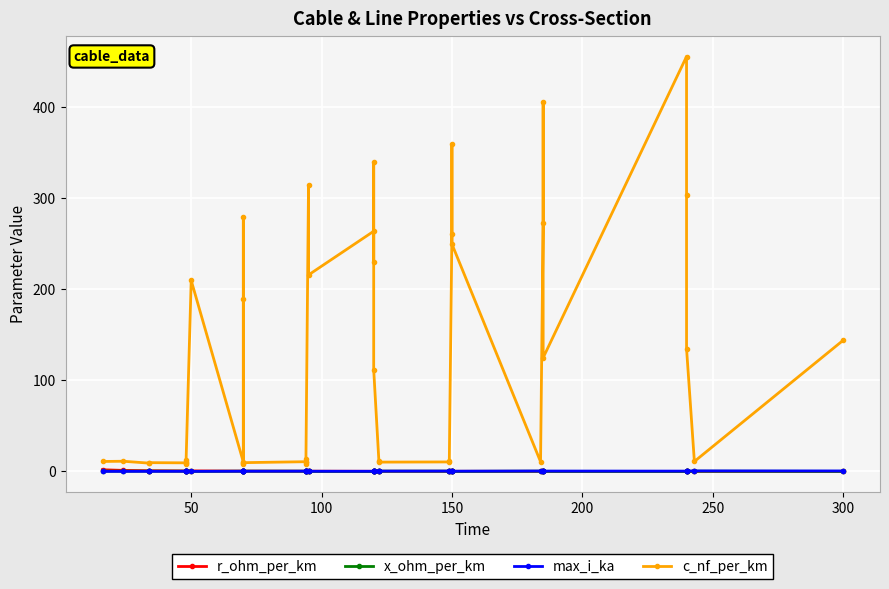

What is the value of the x_ohm_per_km point at the 37th from the left?

0.1